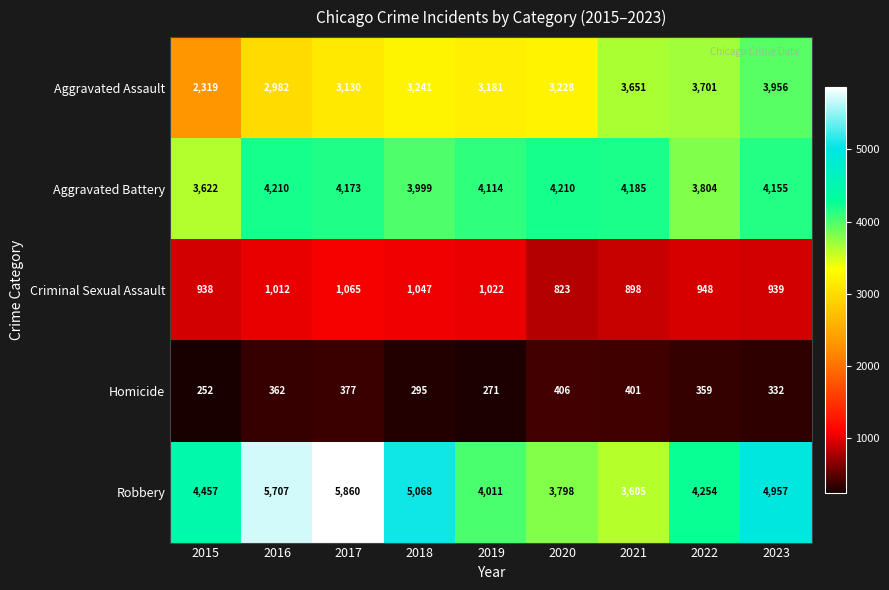

At which category is the sum across all series the highest?

2017